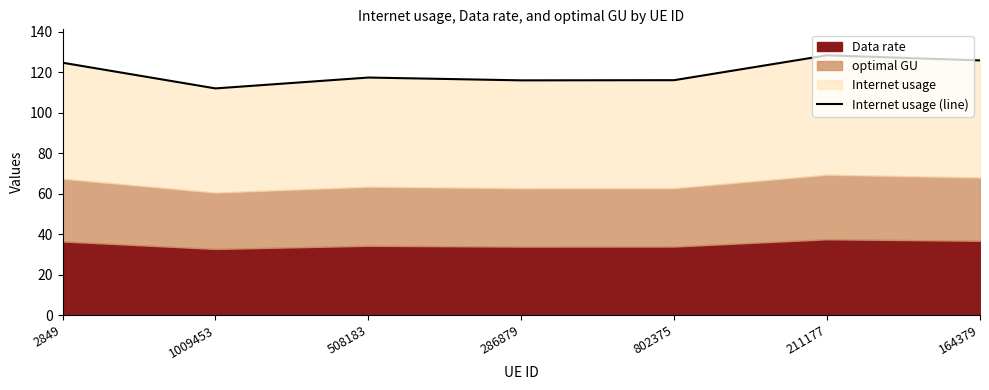

What position from the left is 1009453?

2